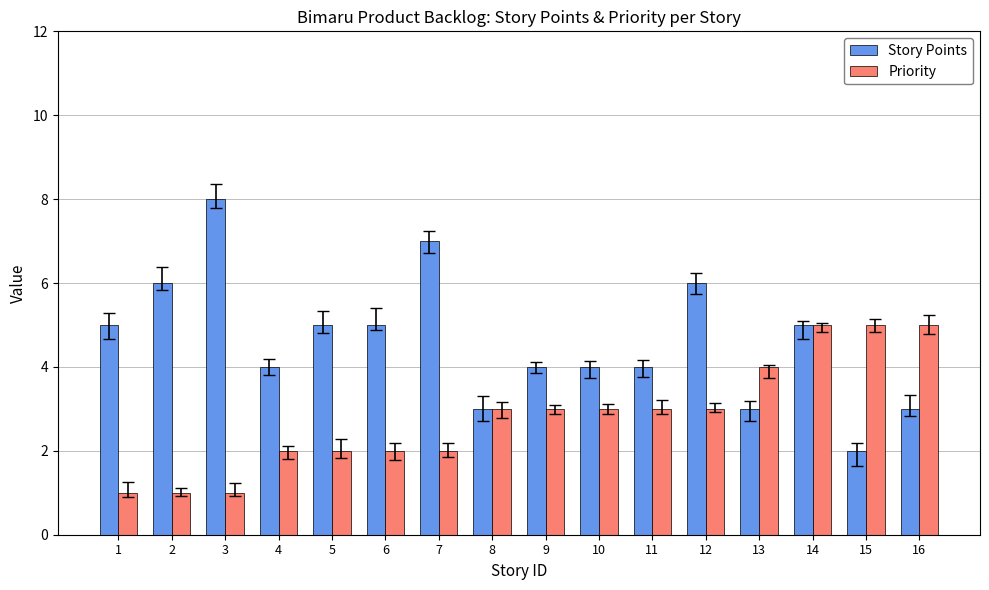

What is the value of the Story Points bar at the 16th from the left?

3